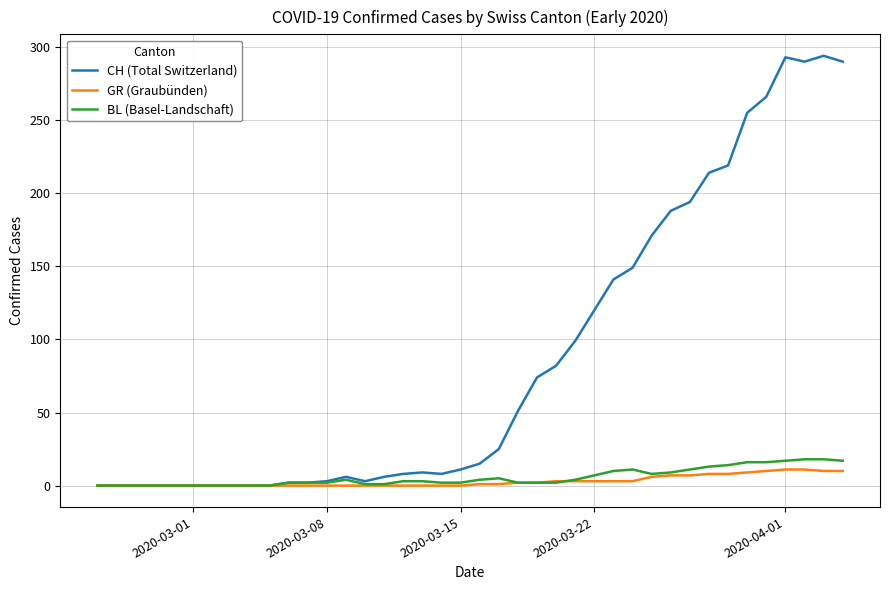

What is the highest value of the GR (Graubünden) series?

11